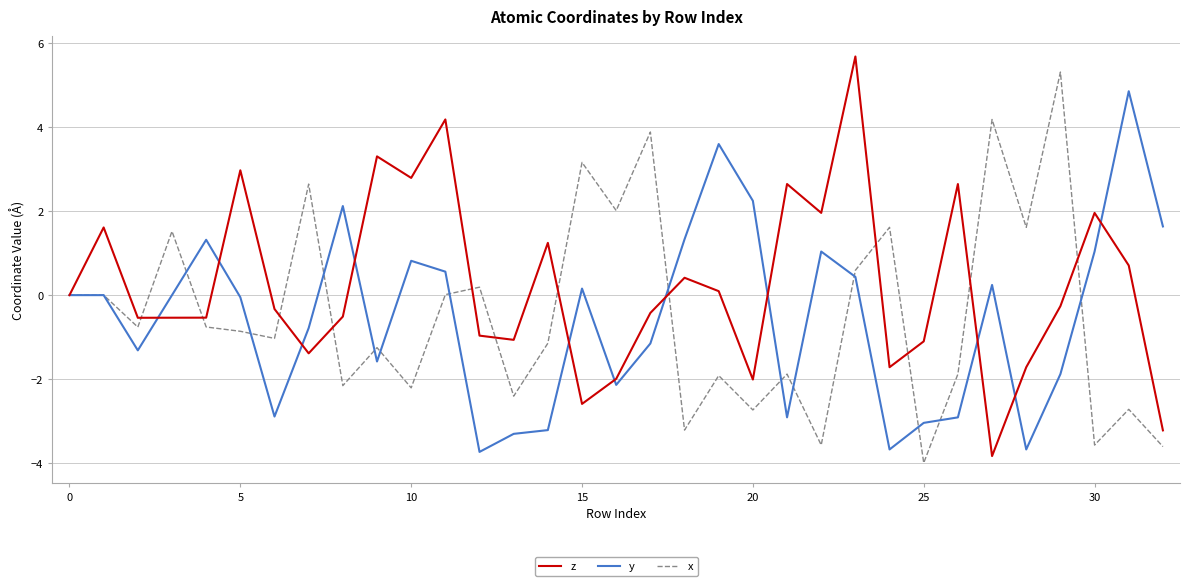

What is the lowest value of the x series?

-4.0